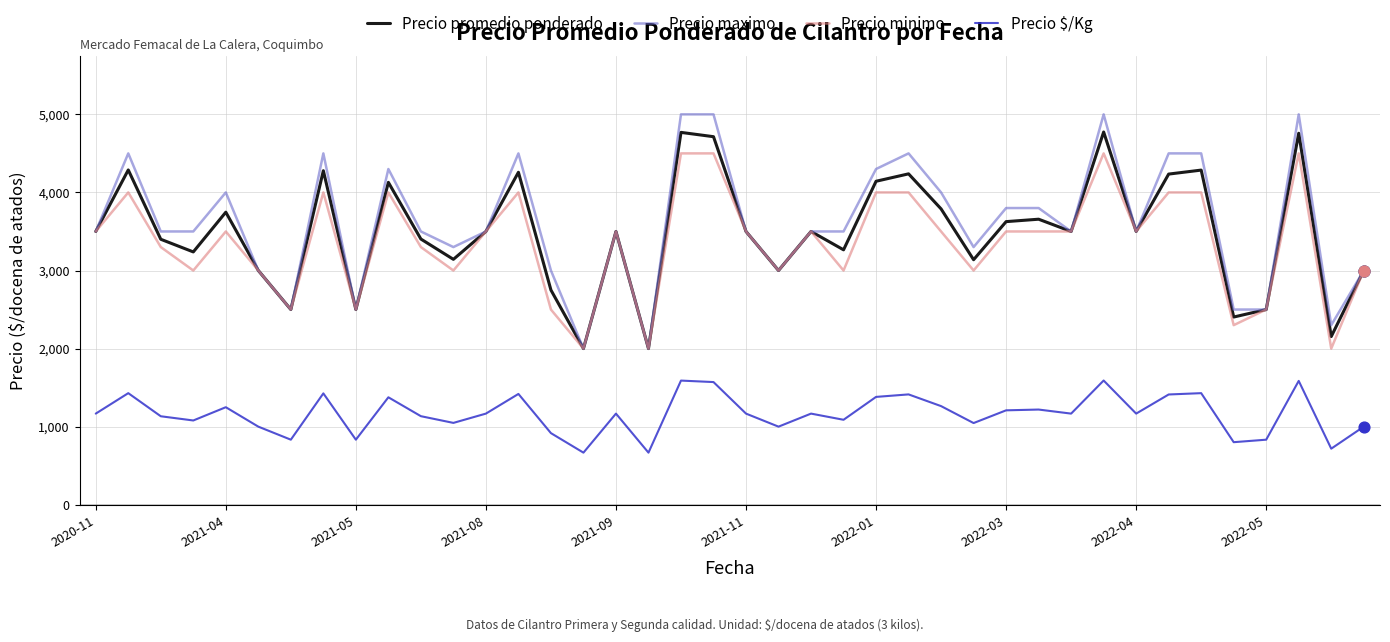

Which series has the largest range (max minus min)?

Precio maximo